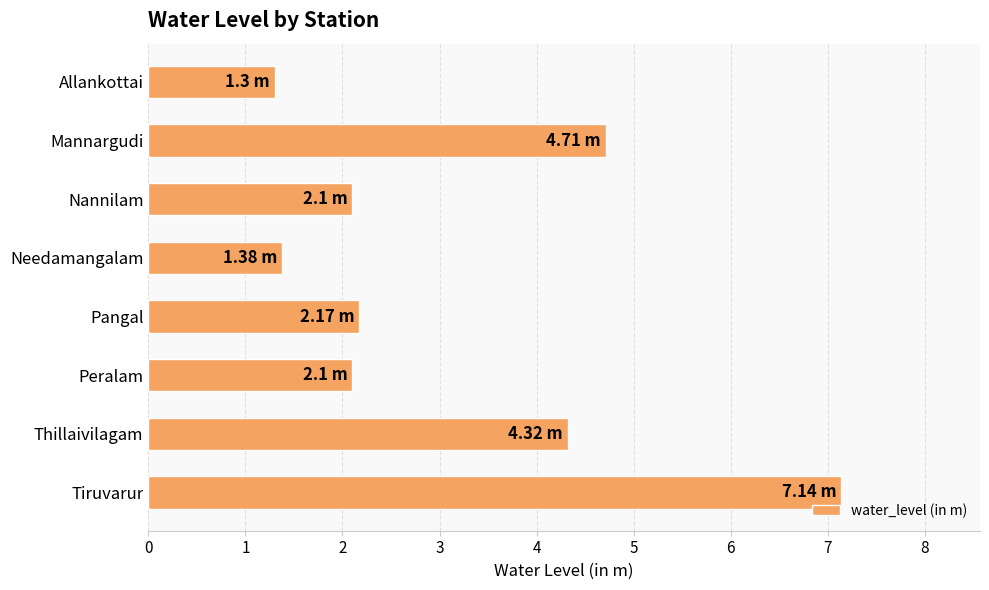

What is the sum of the values at Thillaivilagam and Nannilam?

6.4